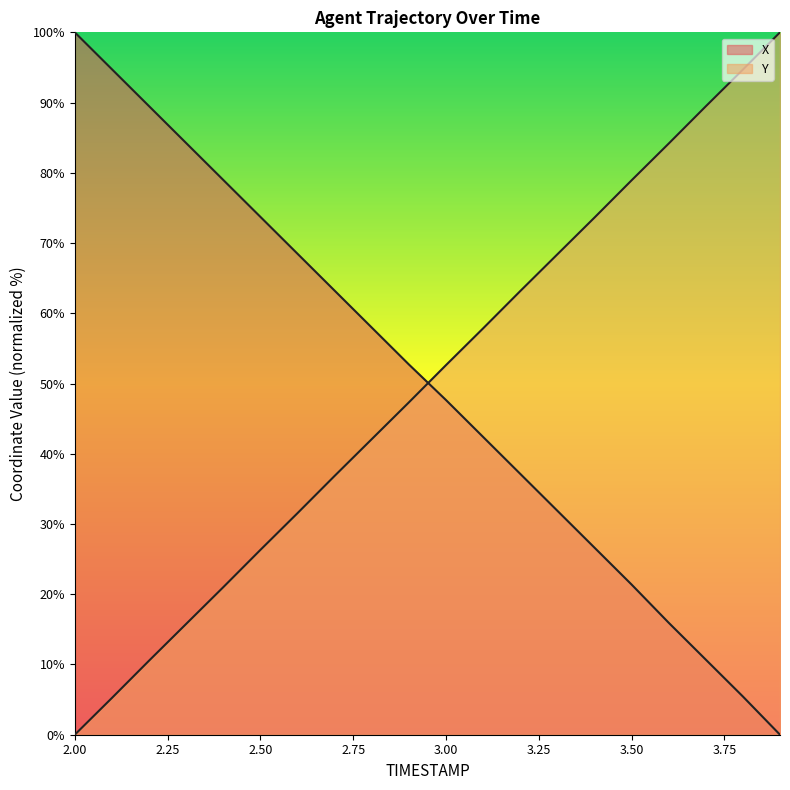

What is the value of the Y point at the 20th from the left?

100.0